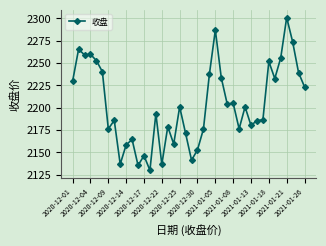

What is the value of the 34th point from the left?

2251.8